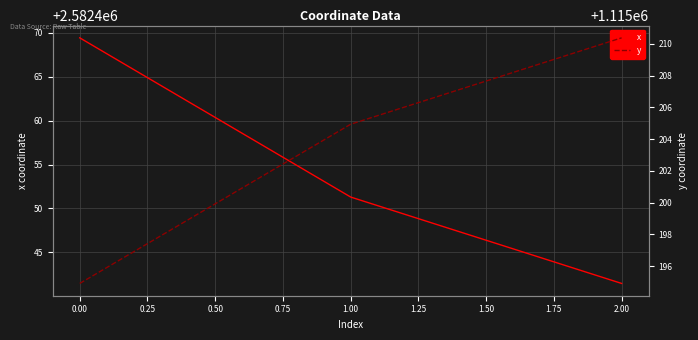

What are all the series names shown in the legend?

x, y